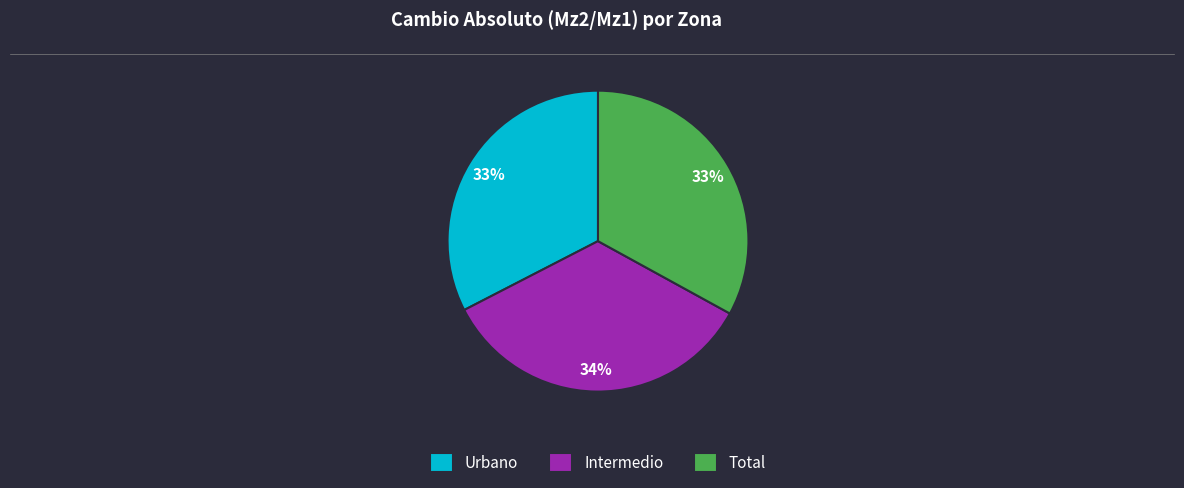

Which slice is the largest?

Intermedio